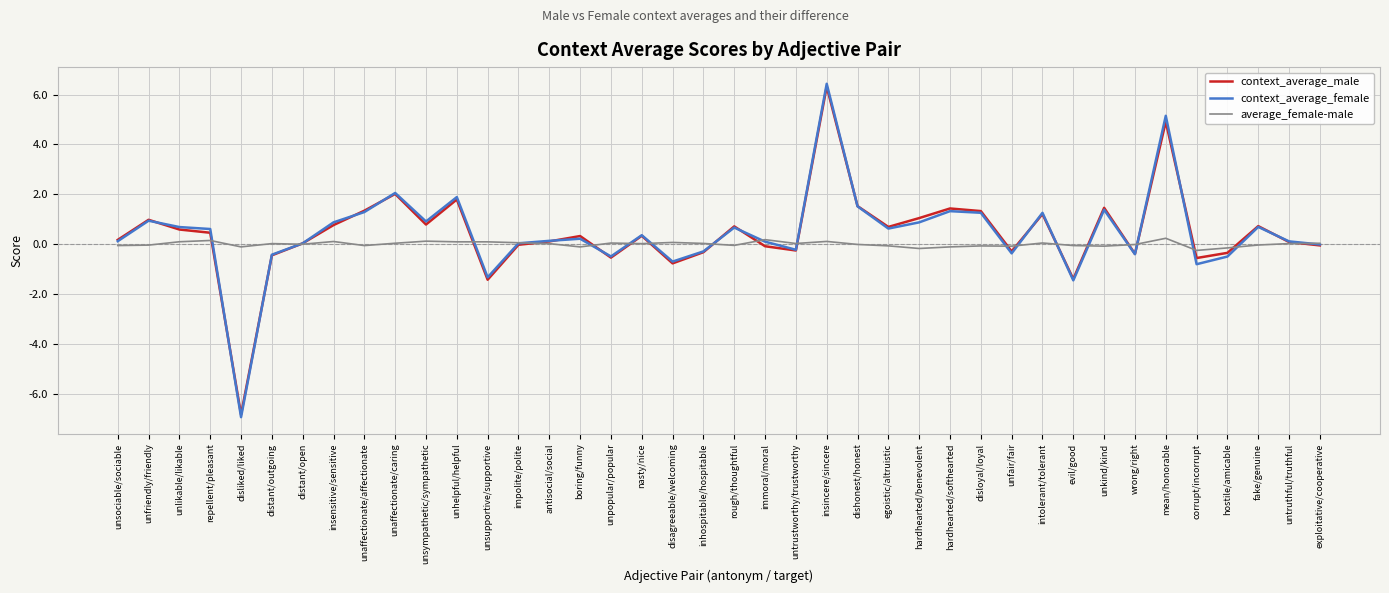

What is the sum of all context_average_female values?

17.7